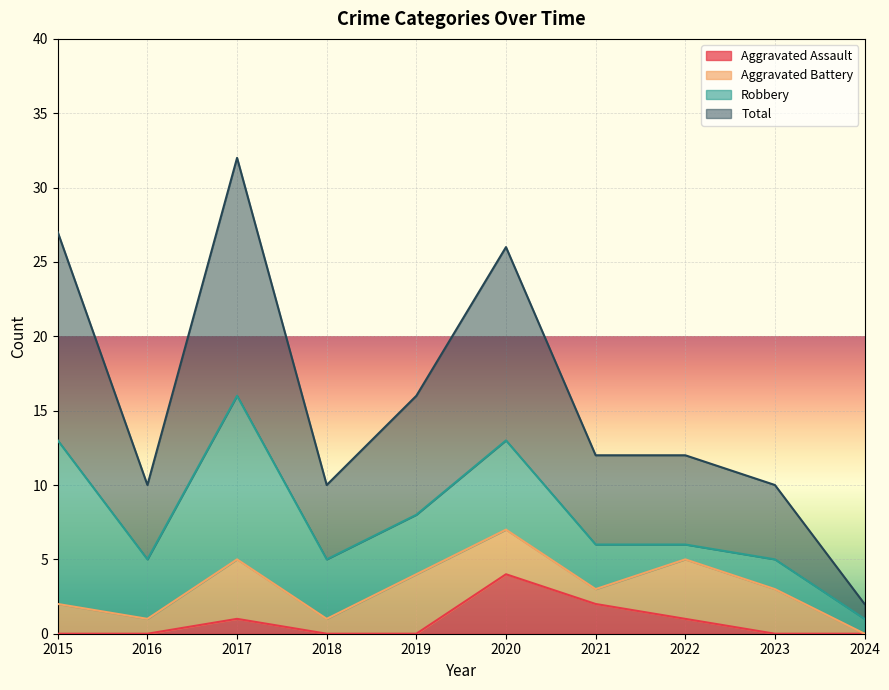

Is it true that Aggravated Assault equals 0 at 2015?

True